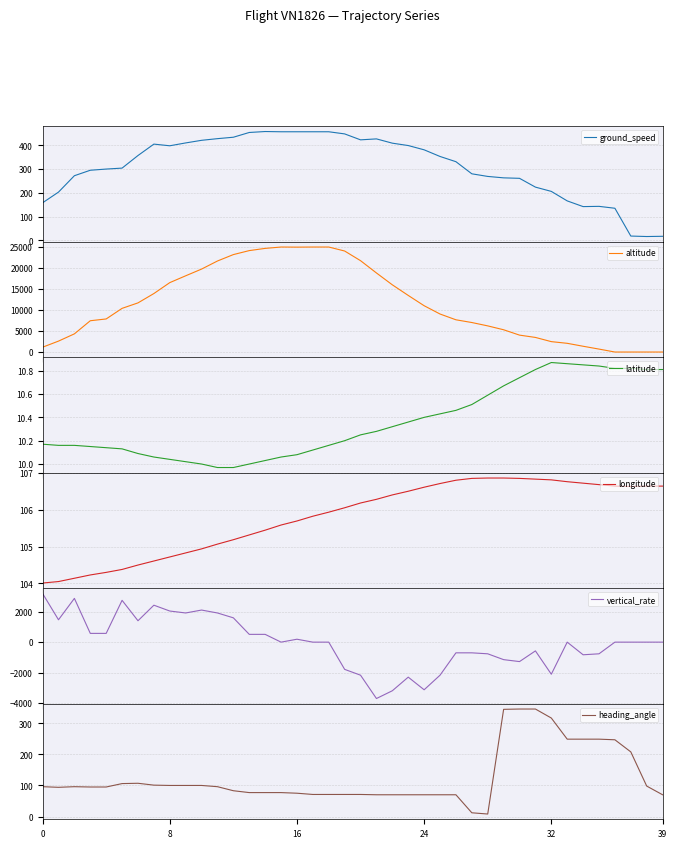

At which category does the chart reach its peak across all series?

15